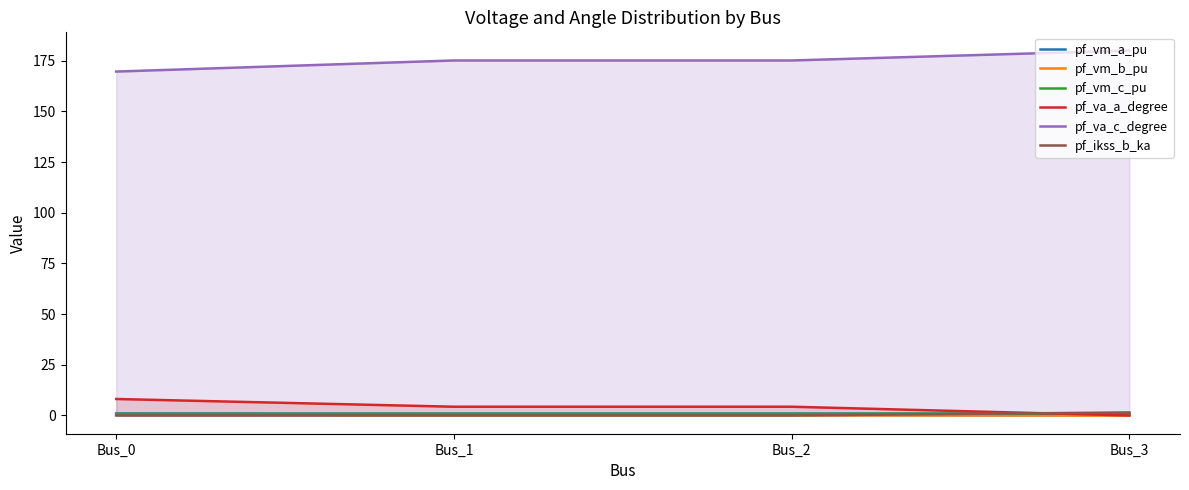

At which category is the sum across all series the highest?

Bus_3